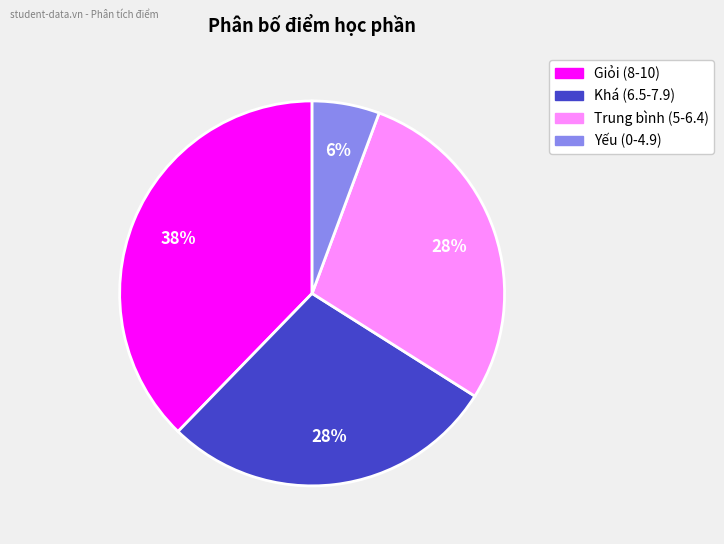

How many slices are in this pie chart?

4